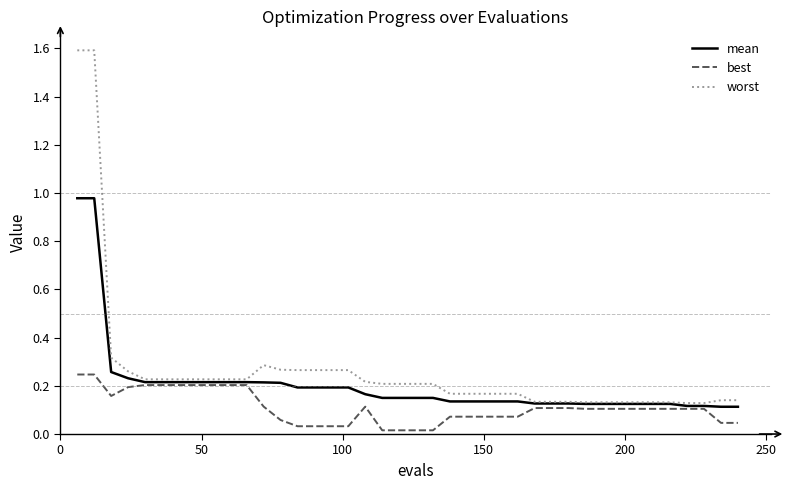

How many lines are shown in the chart?

3